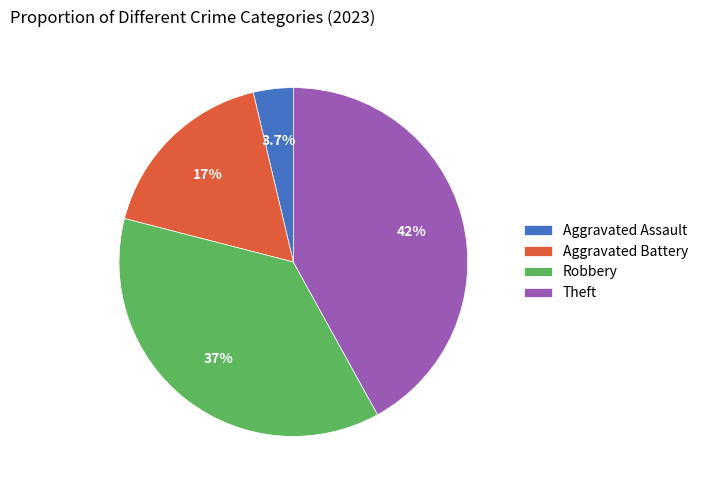

Does any single category account for the majority?

No